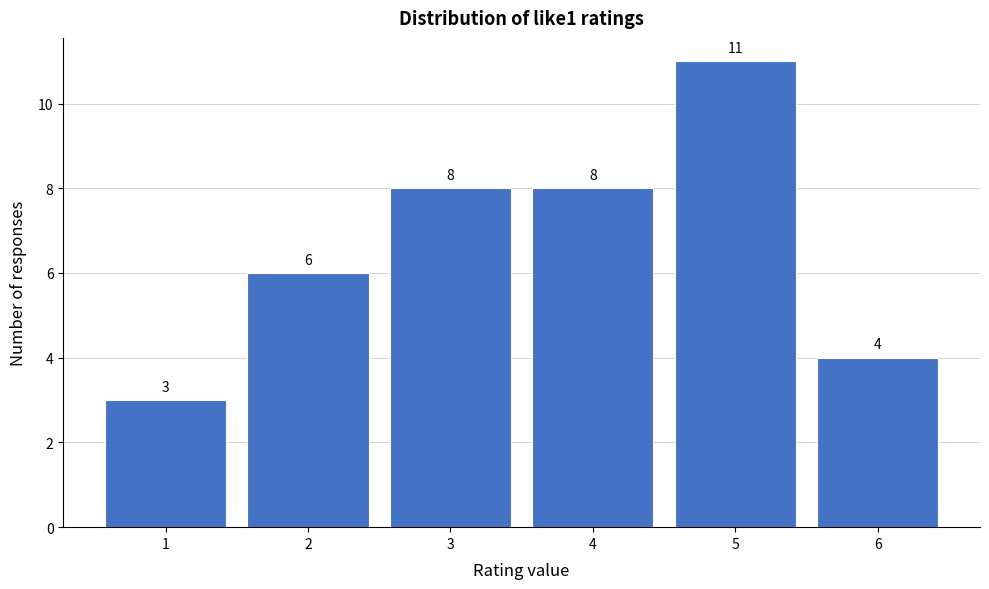

Reading left to right, list every bar in this chart as the range it spans on the x-axis followed by its height.

0.5 to 1.5: 3
1.5 to 2.5: 6
2.5 to 3.5: 8
3.5 to 4.5: 8
4.5 to 5.5: 11
5.5 to 6.5: 4